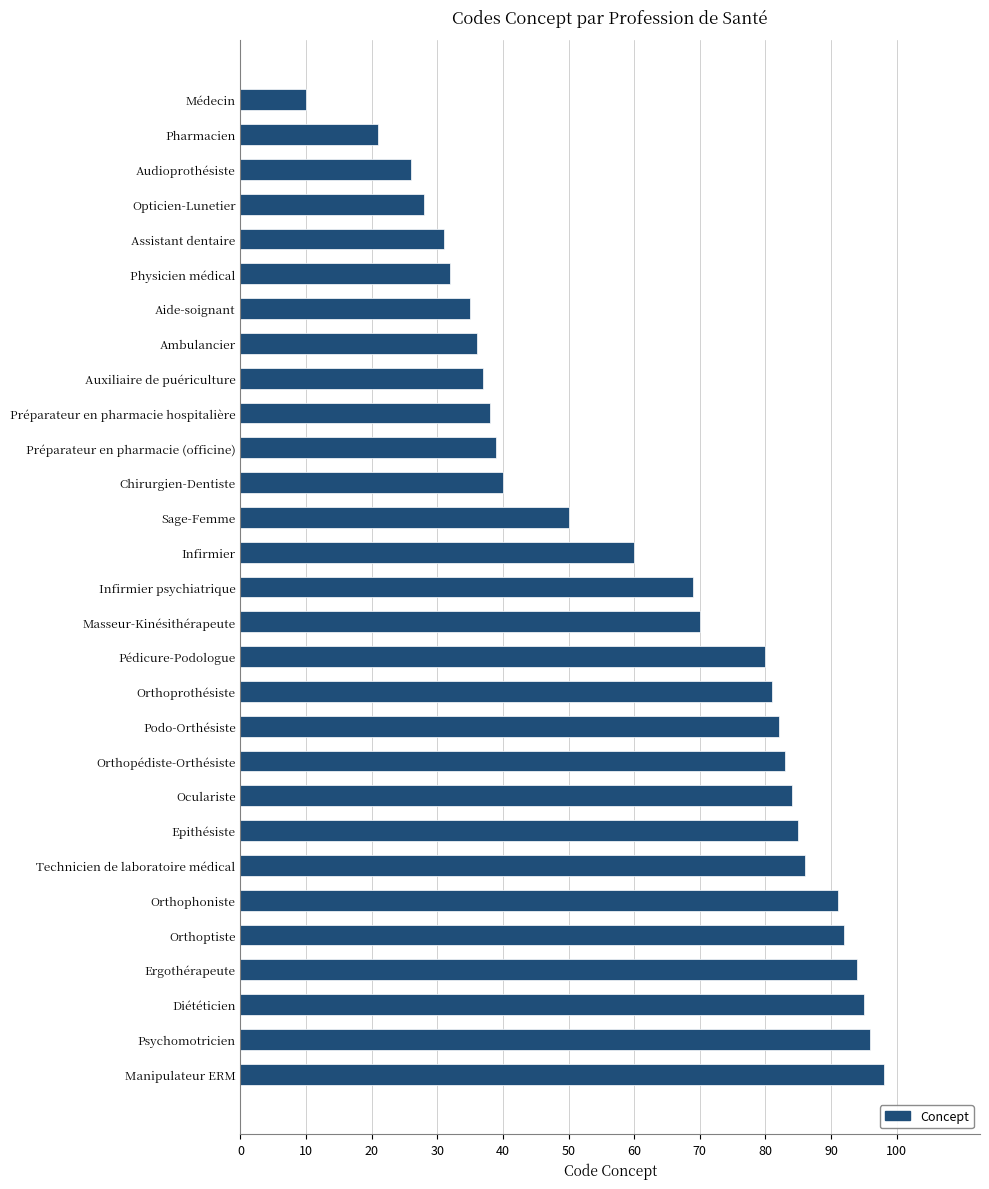

Rank the categories by value from highest to lowest.

Manipulateur ERM, Psychomotricien, Diététicien, Ergothérapeute, Orthoptiste, Orthophoniste, Technicien de laboratoire médical, Epithésiste, Oculariste, Orthopédiste-Orthésiste, Podo-Orthésiste, Orthoprothésiste, Pédicure-Podologue, Masseur-Kinésithérapeute, Infirmier psychiatrique, Infirmier, Sage-Femme, Chirurgien-Dentiste, Préparateur en pharmacie (officine), Préparateur en pharmacie hospitalière, Auxiliaire de puériculture, Ambulancier, Aide-soignant, Physicien médical, Assistant dentaire, Opticien-Lunetier, Audioprothésiste, Pharmacien, Médecin